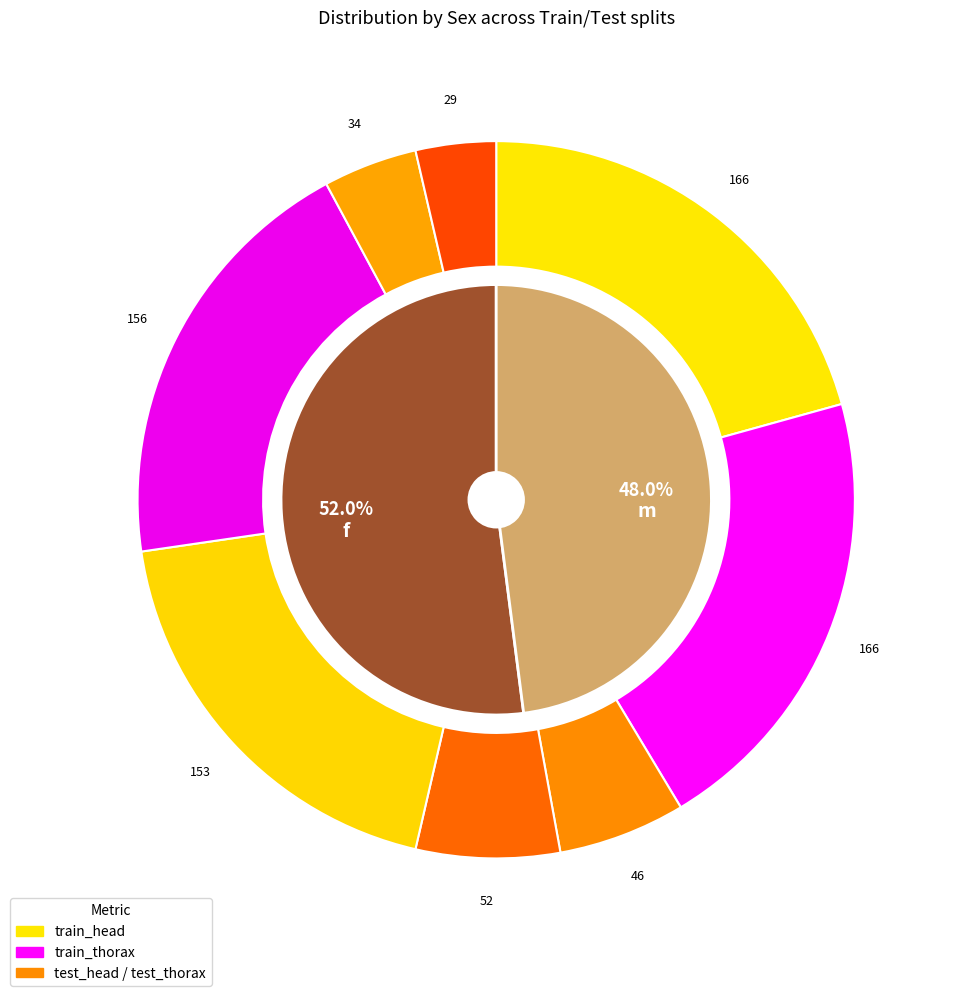

The f slice represents 79% of the pie. True or false?

False